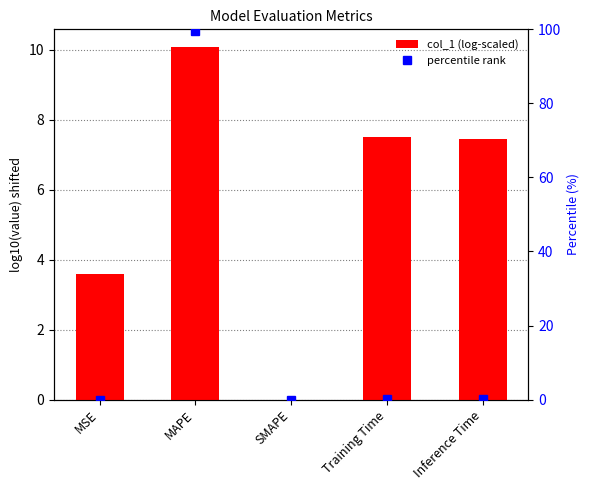

Are the bars horizontal?

No